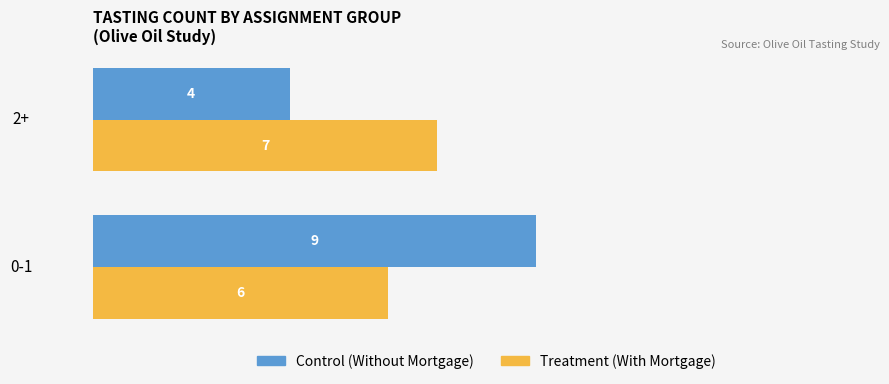

What is the difference between the highest and lowest values at 0-1?

3